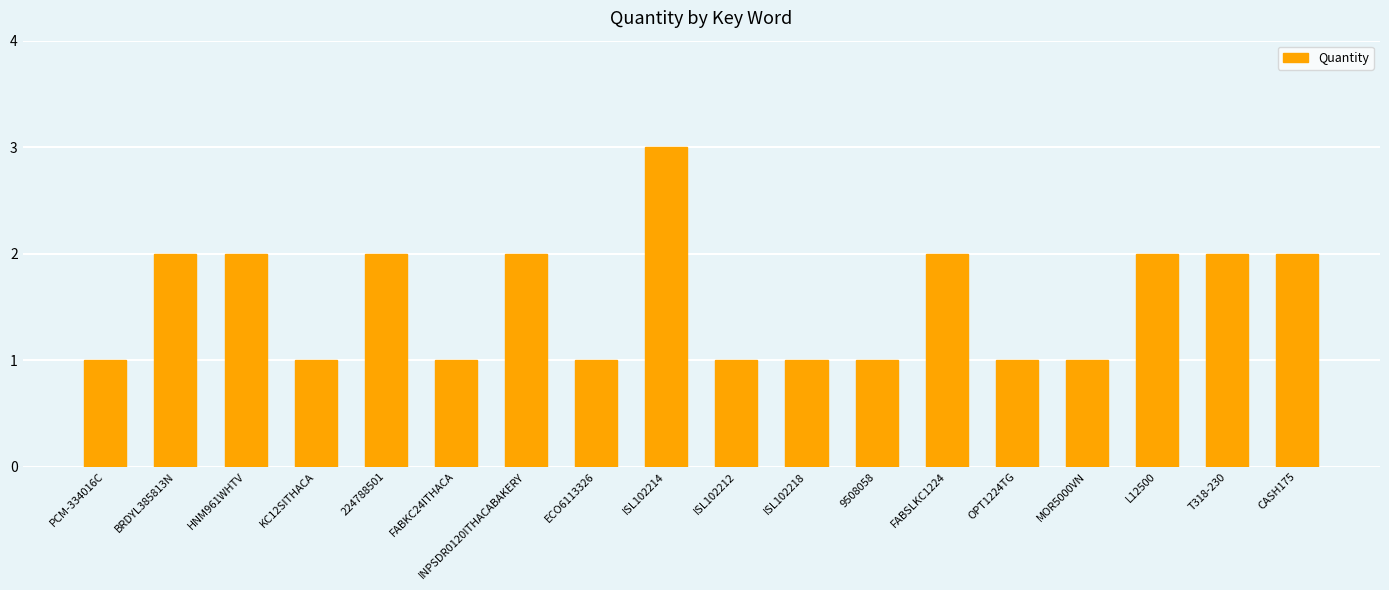

The value at FABKC24ITHACA is 1. True or false?

True